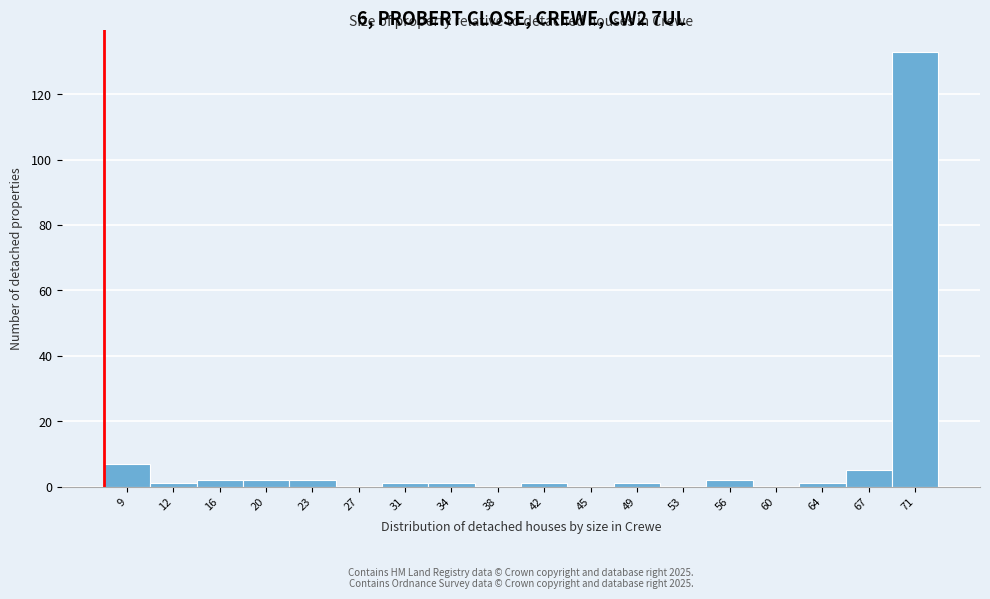

Reading right to left, extract all data points from this chart.

71=133	67=5	64=1	60=0	56=2	53=0	49=1	45=0	42=1	38=0	34=1	31=1	27=0	23=2	20=2	16=2	12=1	9=7